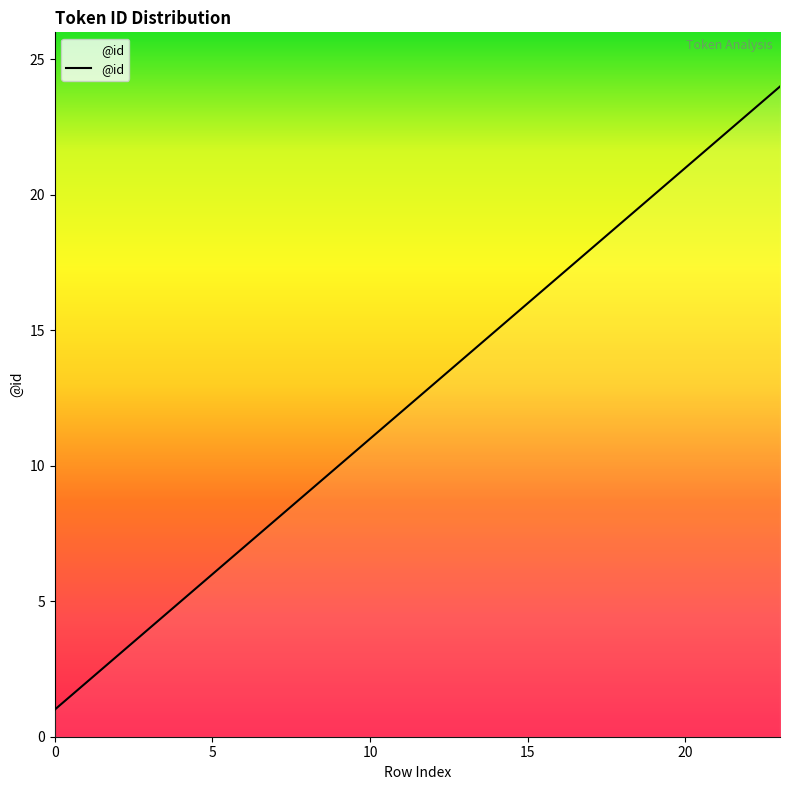

Reading right to left, transcribe all the data shown in this chart.

24	23	22	21	20	19	18	17	16	15	14	13	12	11	10	9	8	7	6	5	4	3	2	1